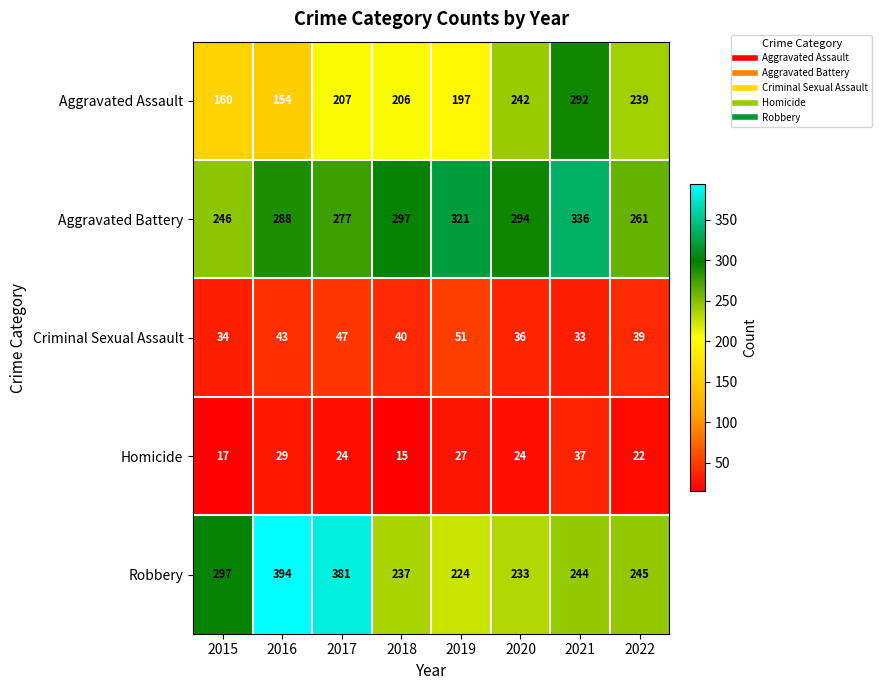

What is the sum of all Homicide values?

195